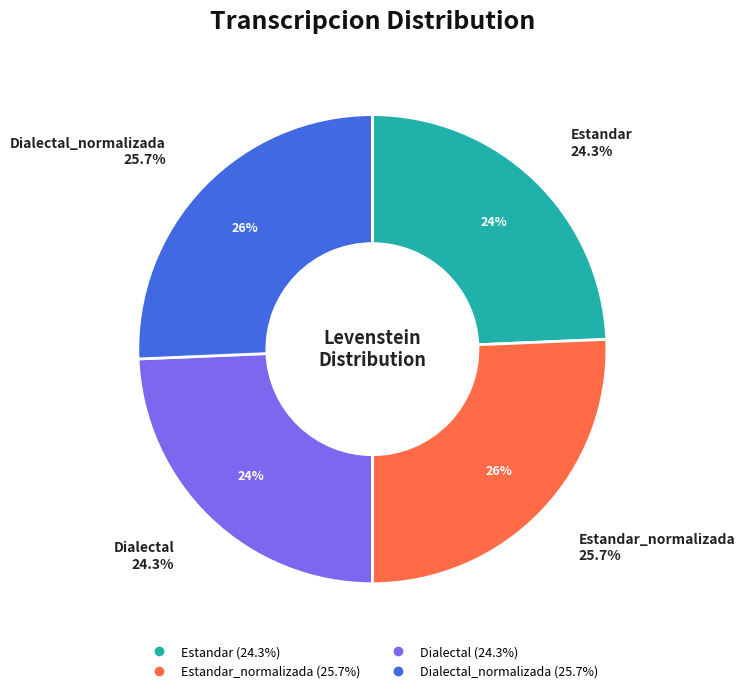

Which has a higher value, Estandar_normalizada or Dialectal_normalizada?

Estandar_normalizada